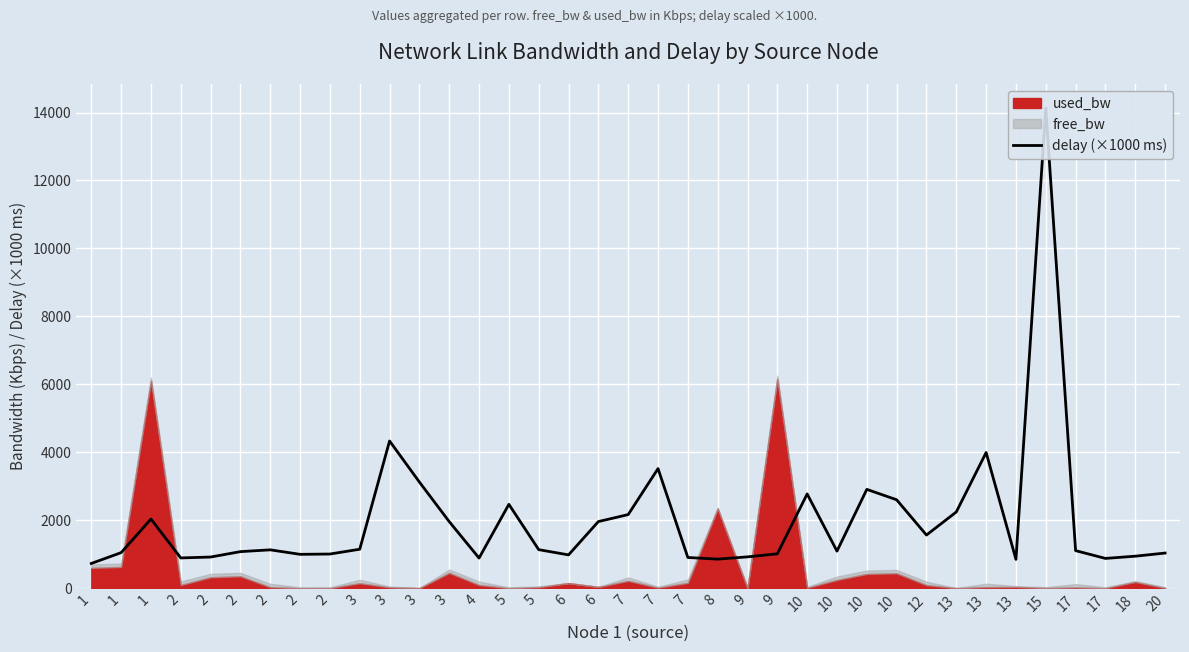

Which label corresponds to the largest value in the chart?

15